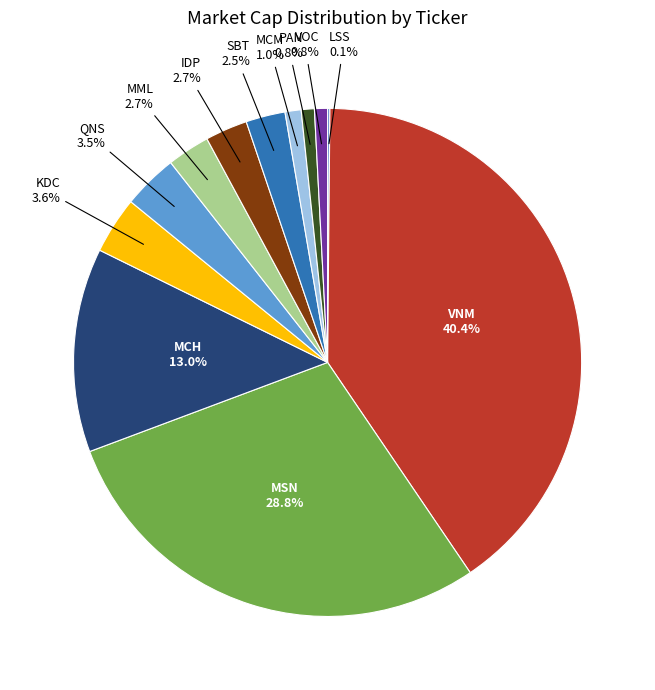

What is the ratio of the value at VNM to the value at VOC?

48.8